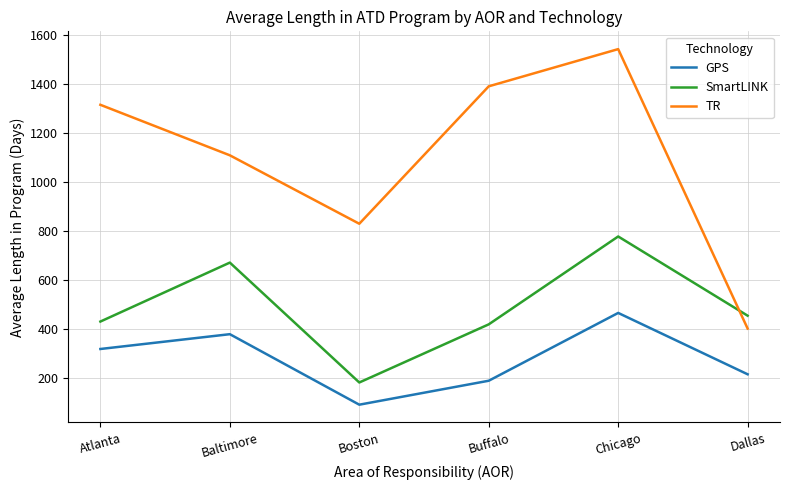

True or false: TR has a value of 1837.5 at Buffalo.

False